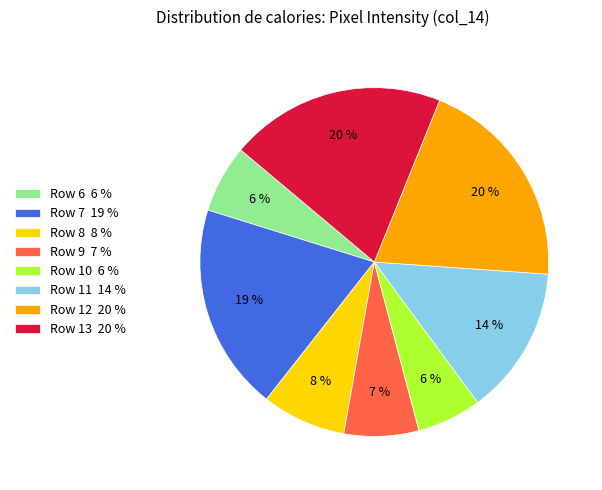

Count the number of slices in the pie.

8